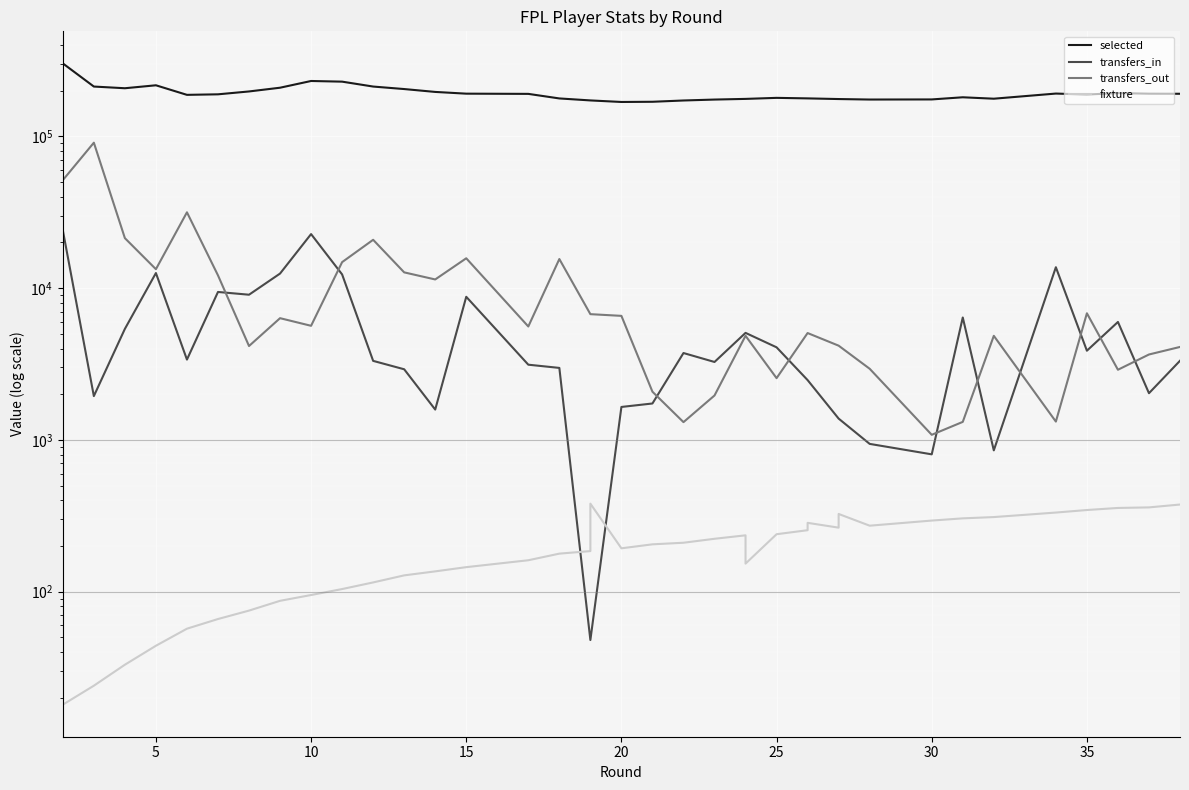

Which series ends up on top after the final intersection of fixture and transfers_in?

transfers_in